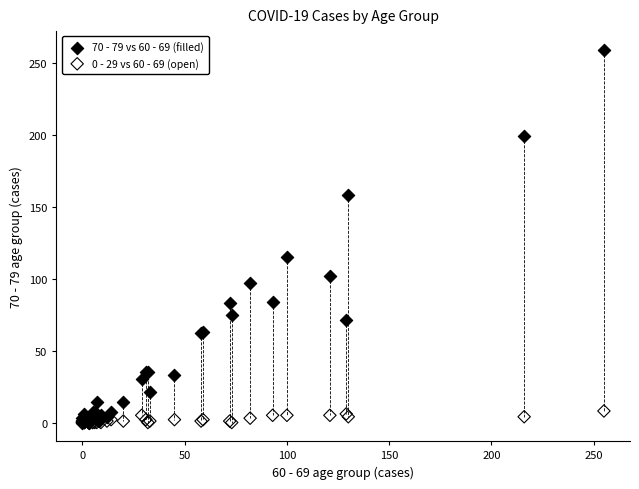

Across all series, what Y value is closest to 129?

115